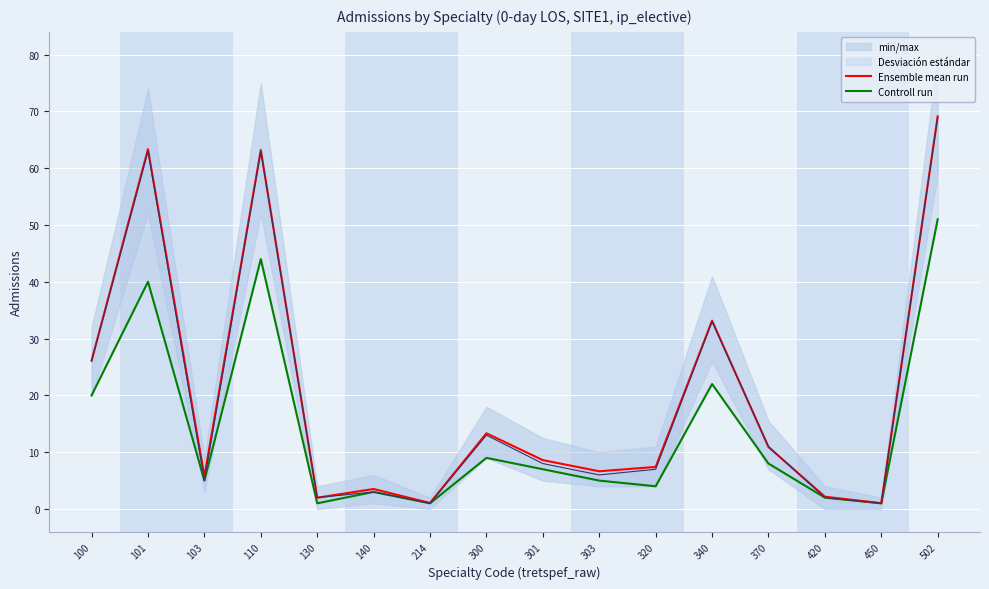

The value of Ensemble mean run at 370 is 19.4. True or false?

False